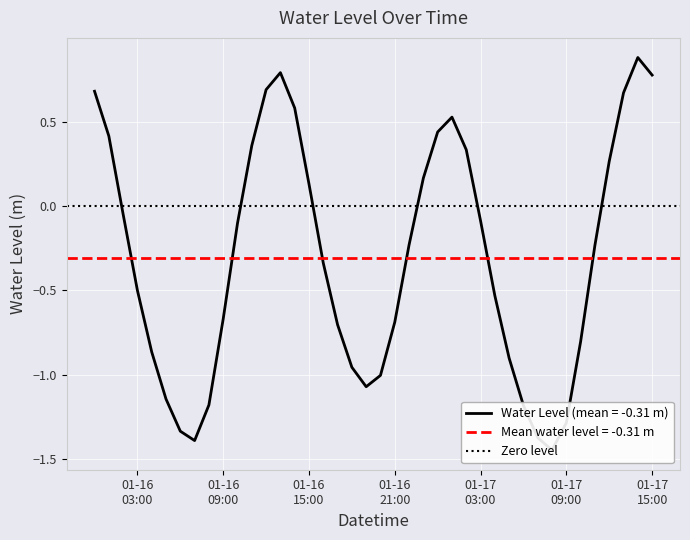

Reading left to right, list all the values displayed in this chart.

0.7	0.4	-0.0	-0.5	-0.9	-1.1	-1.3	-1.4	-1.2	-0.7	-0.1	0.4	0.7	0.8	0.6	0.1	-0.3	-0.7	-1.0	-1.1	-1.0	-0.7	-0.2	0.2	0.4	0.5	0.3	-0.1	-0.5	-0.9	-1.2	-1.4	-1.4	-1.3	-0.8	-0.2	0.3	0.7	0.9	0.8